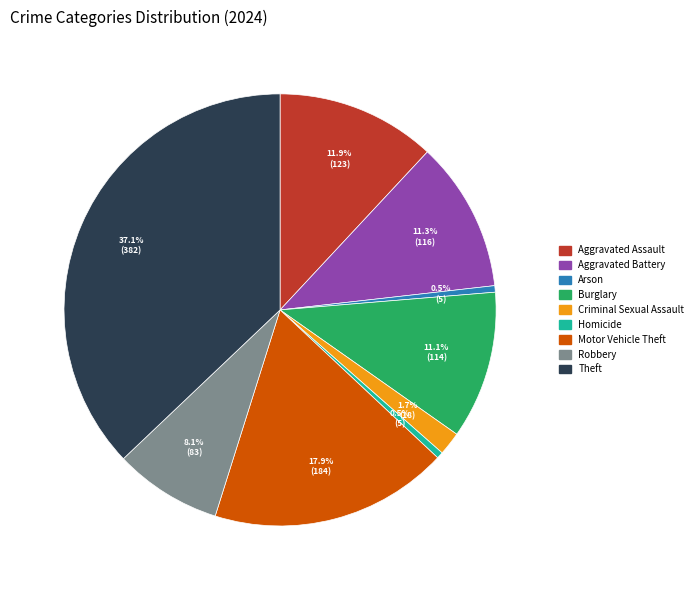

Which slice is the largest?

Theft